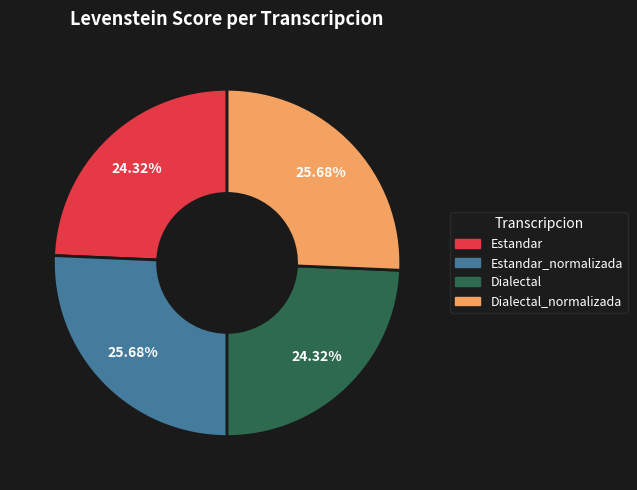

Does Dialectal_normalizada account for over 50% of the chart?

No